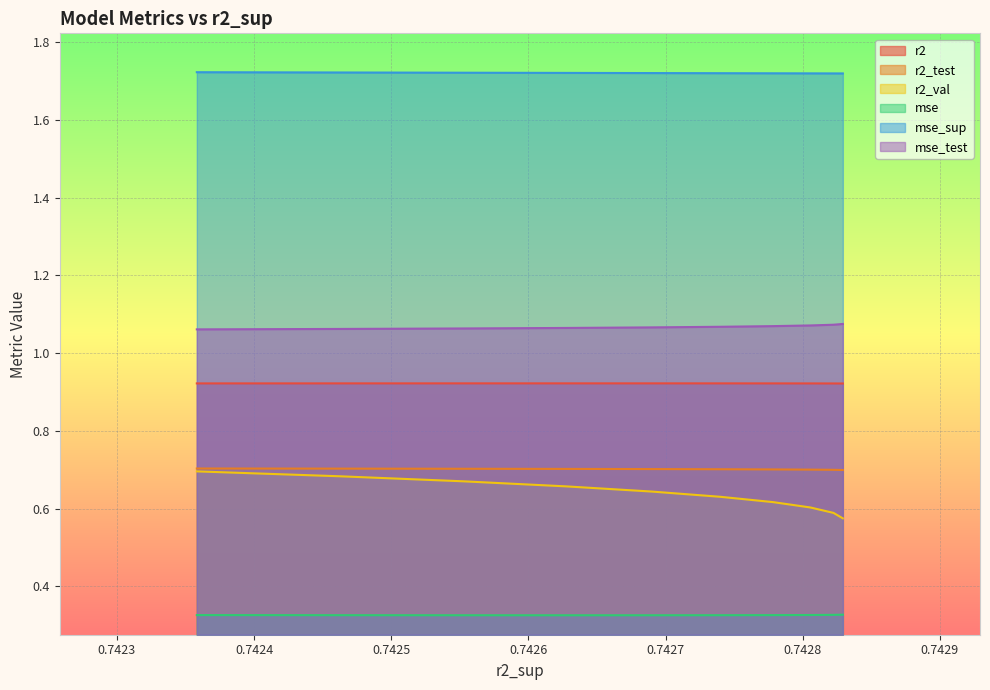

Which series has the widest spread of values?

r2_val